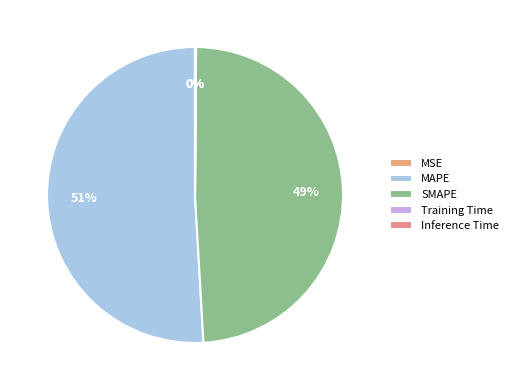

Rank the categories by value from lowest to highest.

MSE, Training Time, Inference Time, SMAPE, MAPE